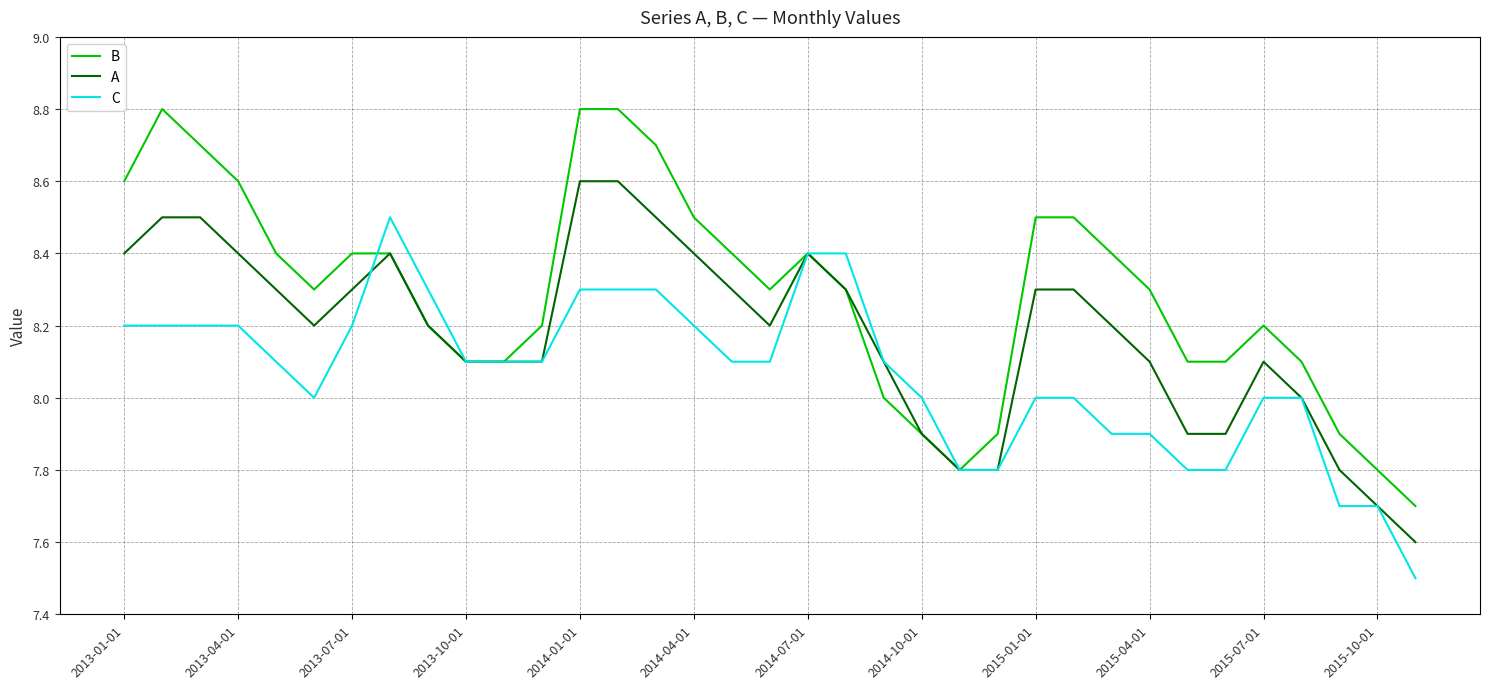

Which series has the largest total across all categories?

B